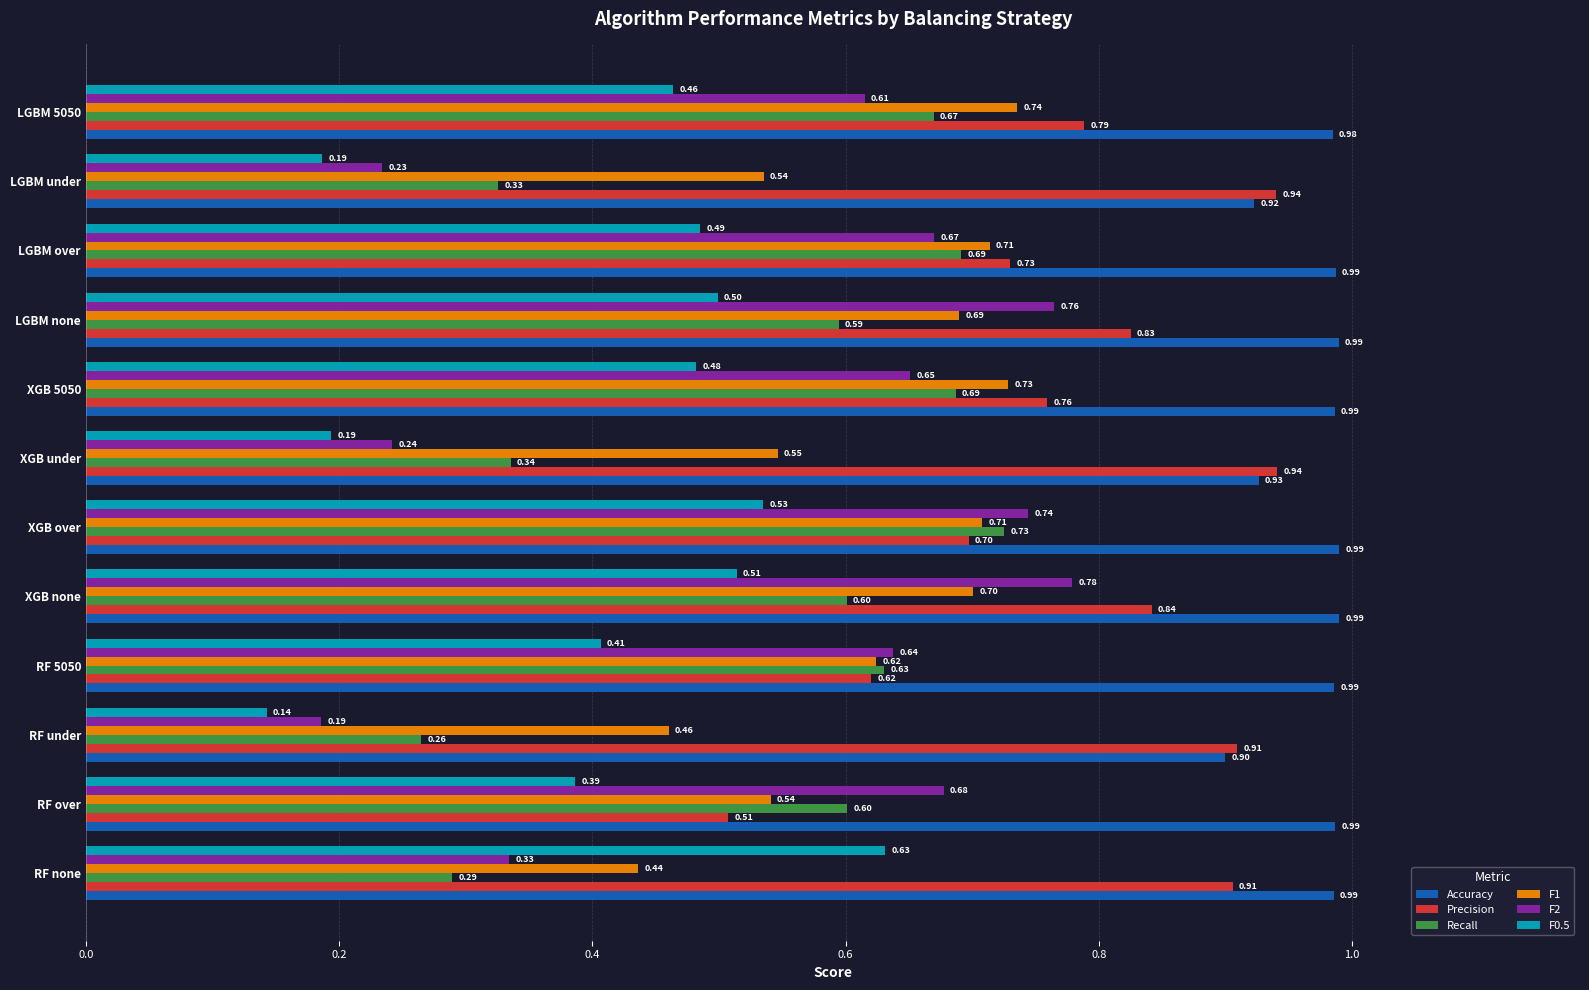

Between RF over and LGBM none, which series saw the biggest shift?

Precision